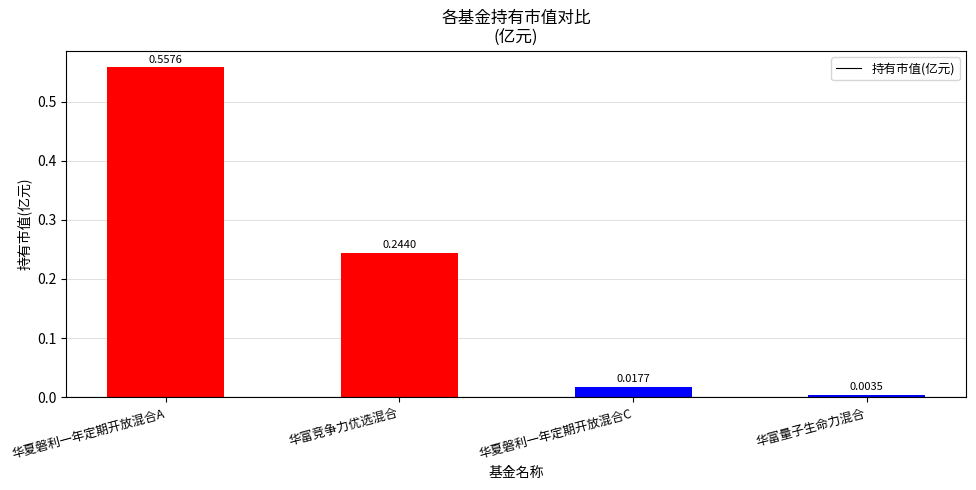

What is the difference between the values at 华夏磐利一年定期开放混合A and 华富竞争力优选混合?

0.3